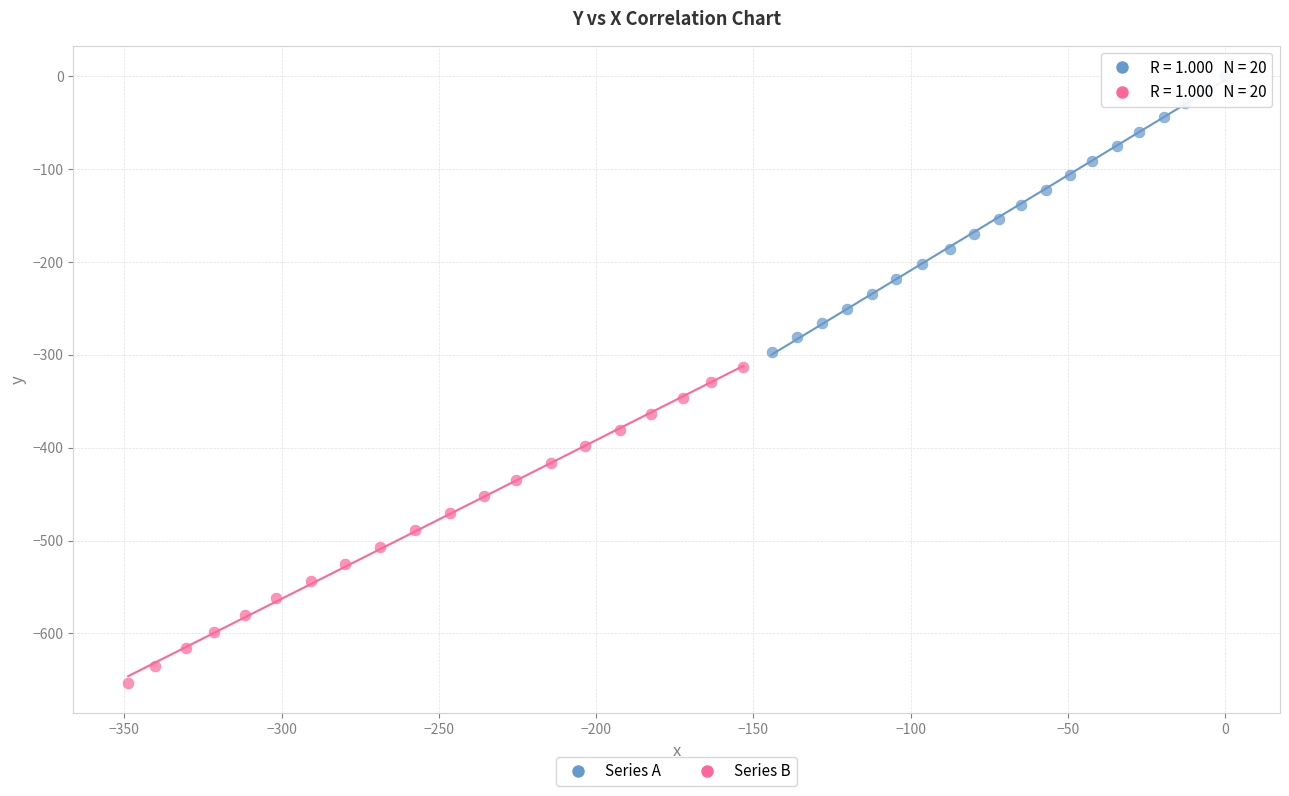

Which series has the widest spread of Y values?

Series B